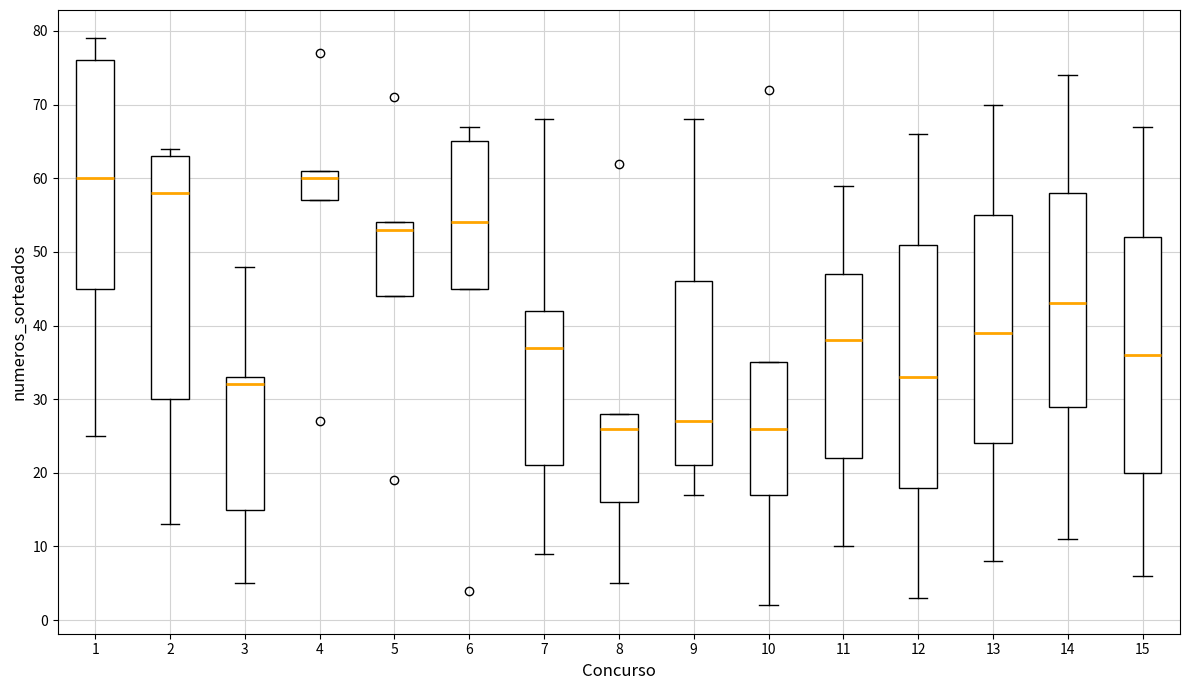

Where is the lower edge of the box at x = 14 on the y-axis? The values are not printed on the chart, so give them approximately, as read against the axis.

29